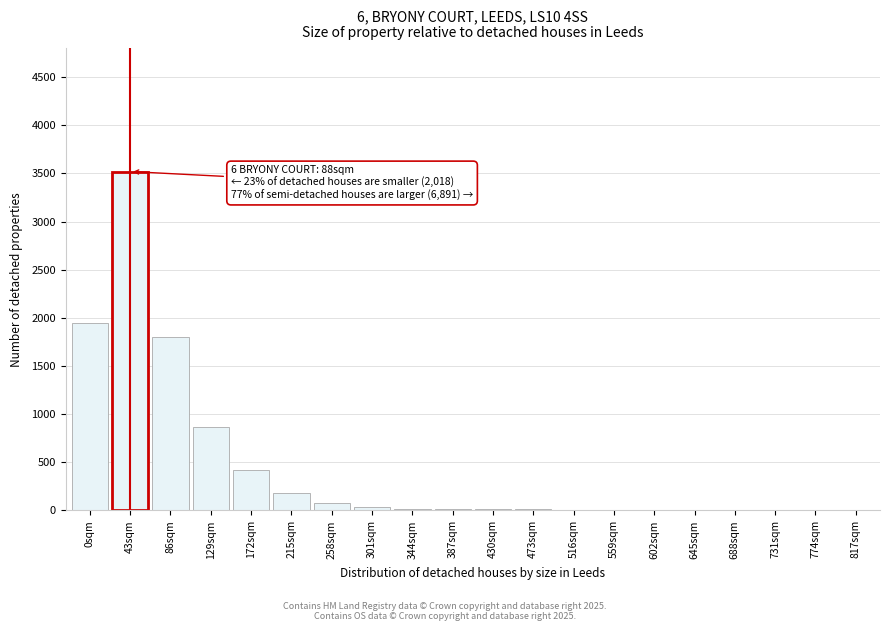

True or false: the data shows 40 at 301sqm.

True